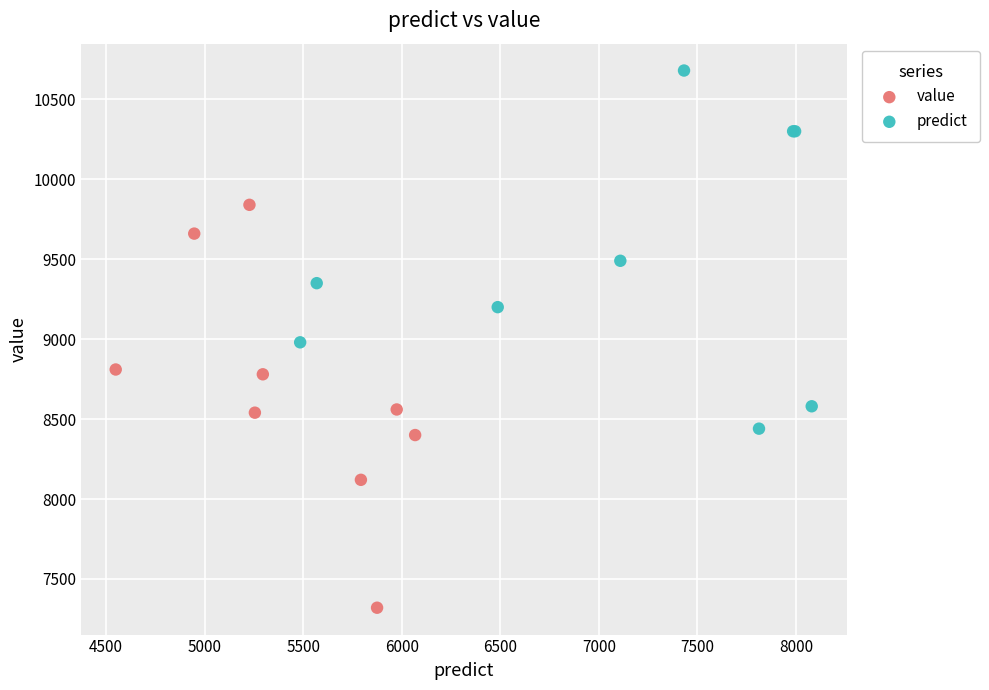

Which series reaches the minimum Y coordinate?

value